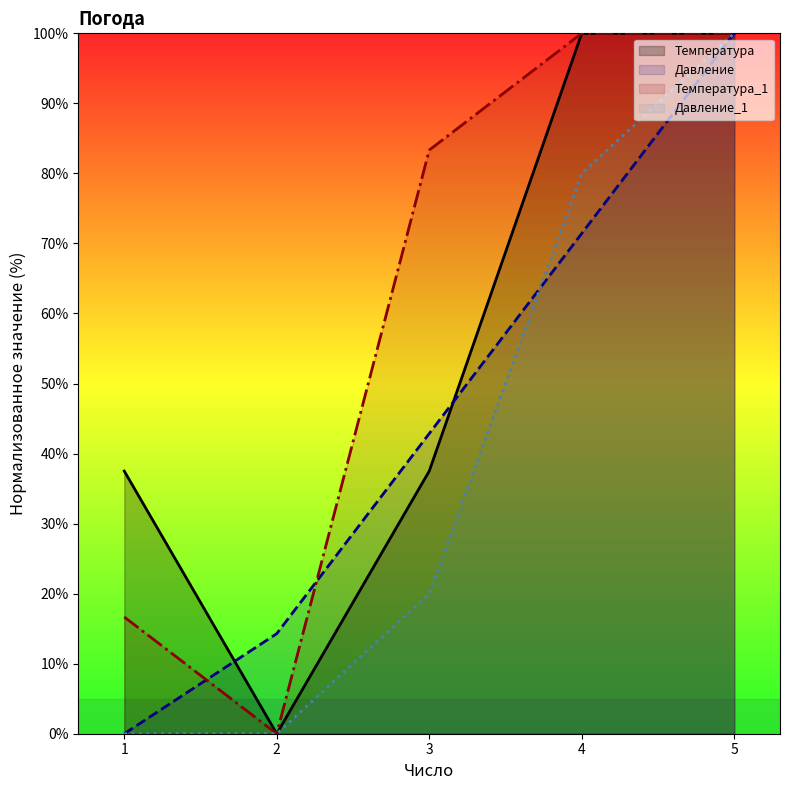

Which series has the widest spread of values?

Температура